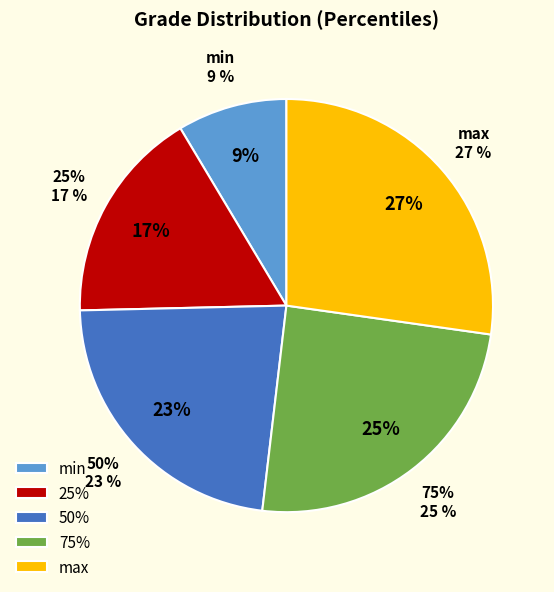

To the nearest percent, what is the difference between the 75% and 25% slice percentages?

8%